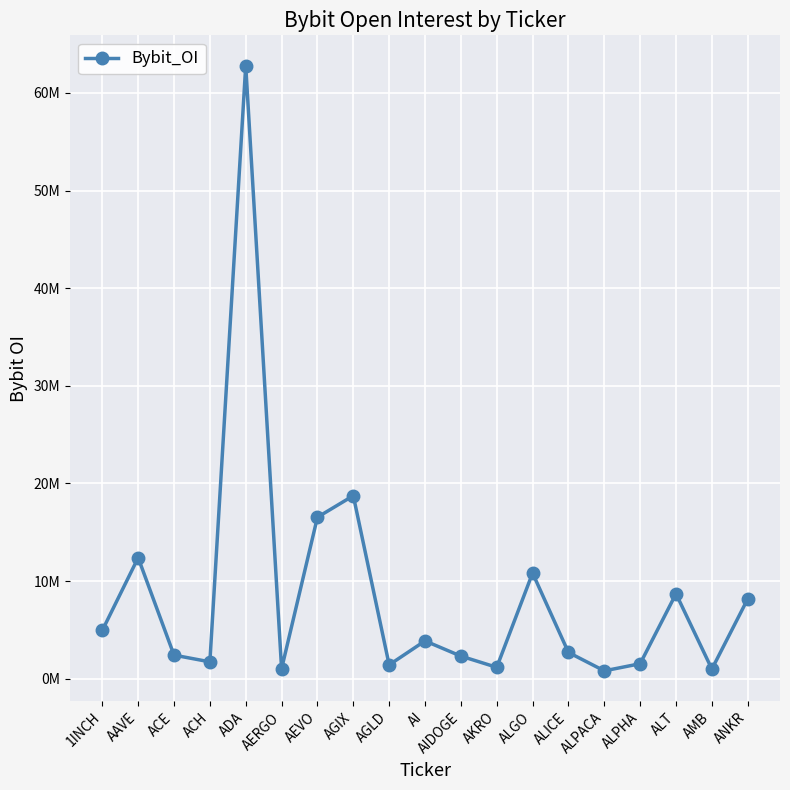

Does the chart have visible grid lines?

Yes